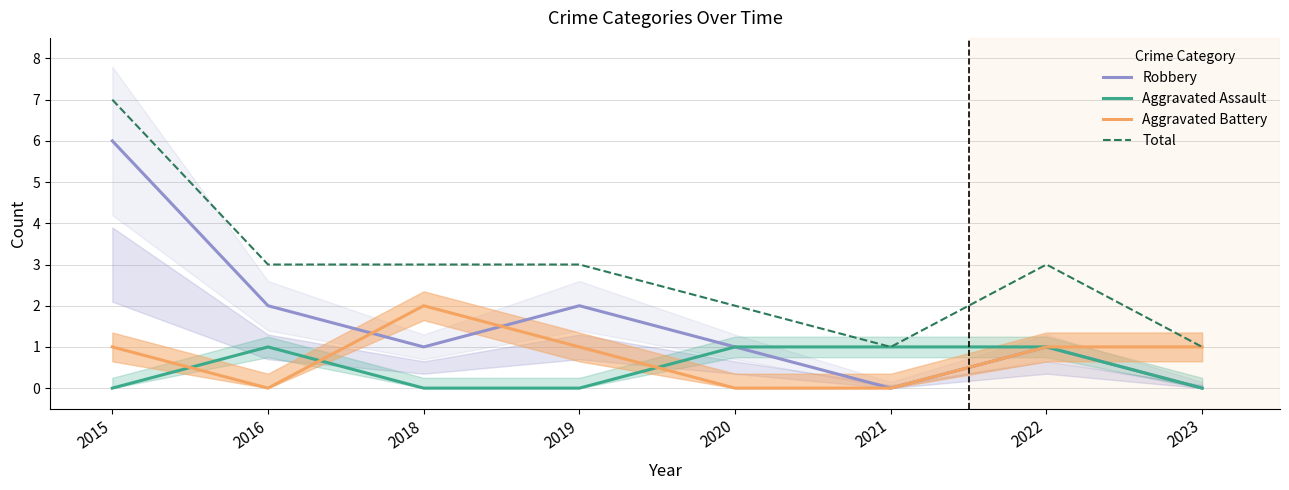

What is the difference between the maximum and second lowest values in the Aggravated Battery series?

2